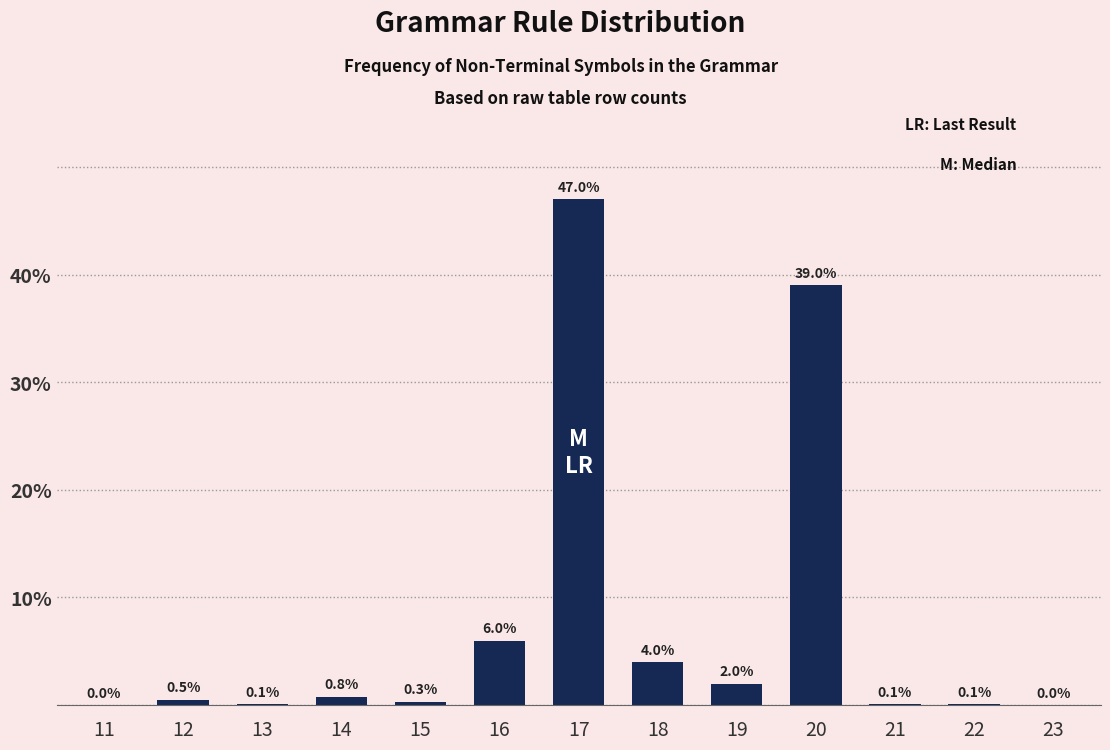

Reading left to right, list all the values displayed in this chart.

11=0.0	12=0.5	13=0.1	14=0.8	15=0.3	16=6.0	17=47.0	18=4.0	19=2.0	20=39.0	21=0.1	22=0.1	23=0.0